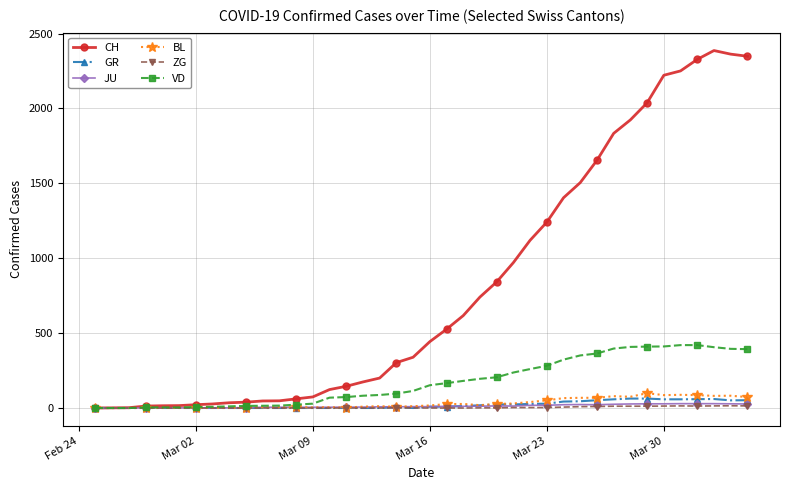

Which series has the largest range (max minus min)?

CH